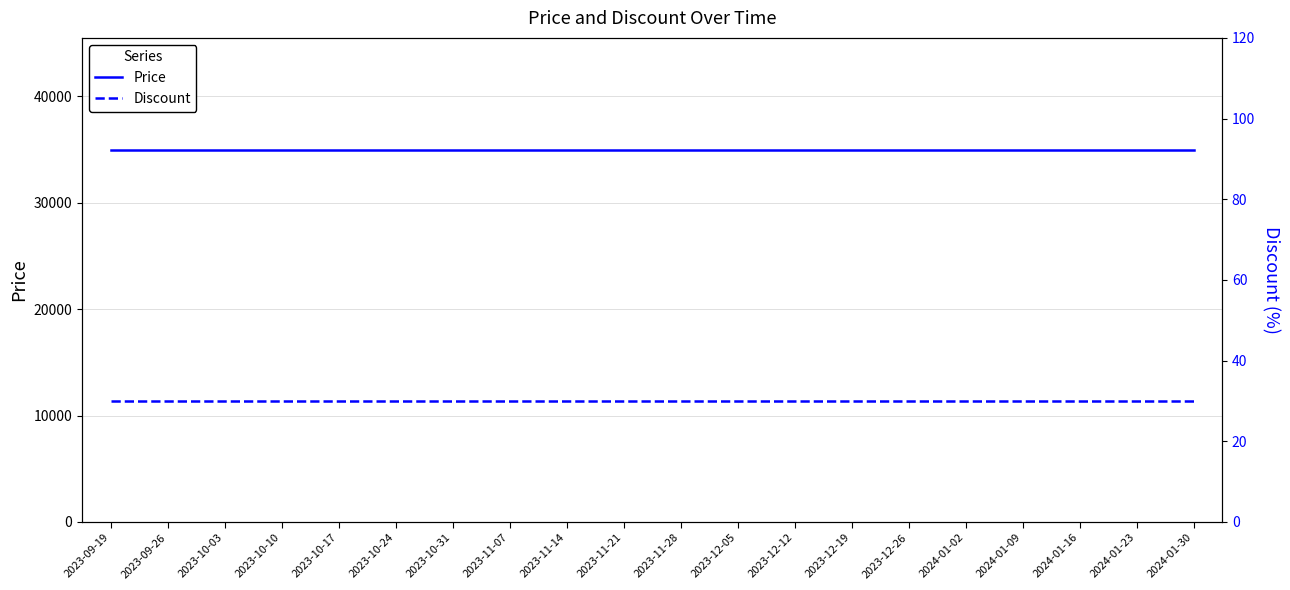

The Price series shows 15680 at 2023-11-21. True or false?

False